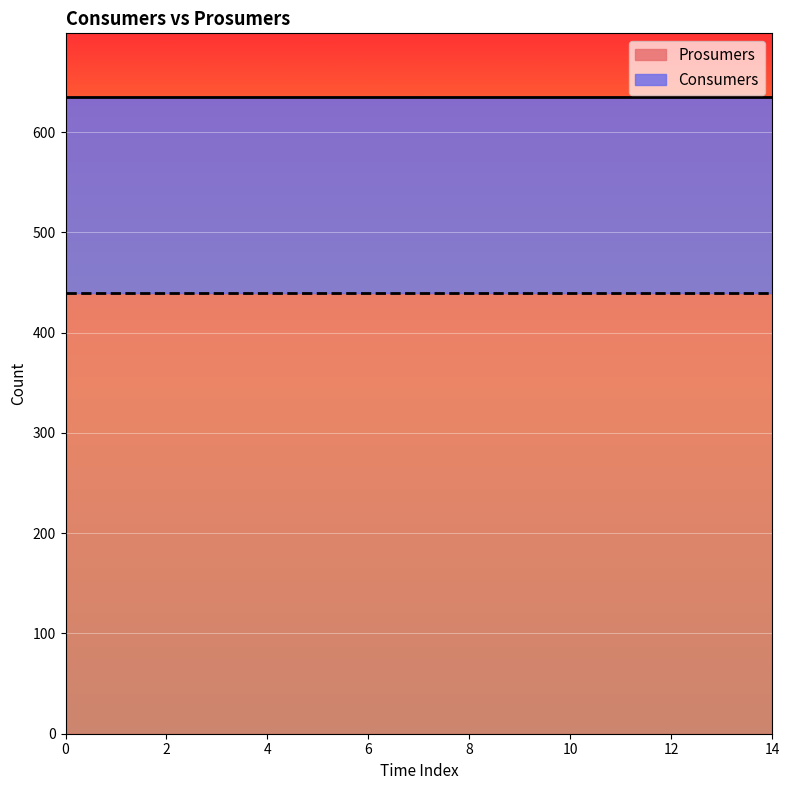

Rank the categories by Prosumers value from highest to lowest.

0, 1, 2, 3, 4, 5, 6, 7, 8, 9, 10, 11, 12, 13, 14